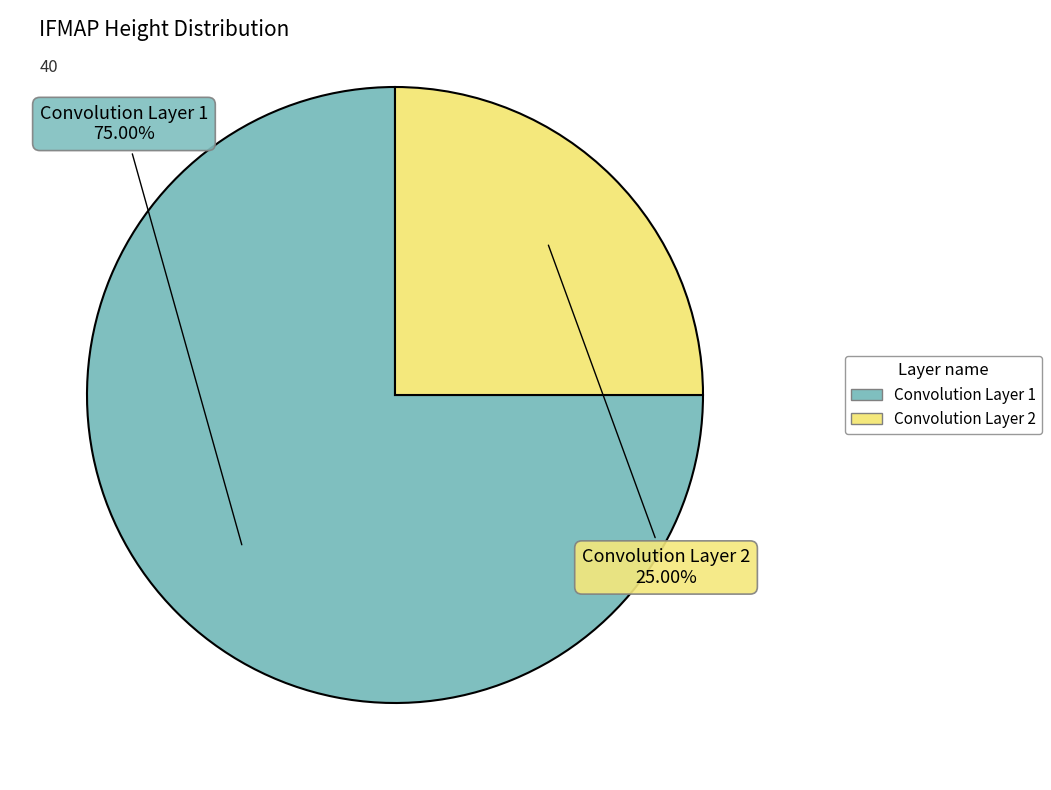

To the nearest percent, what is the combined percentage of Convolution Layer 2 and Convolution Layer 1?

100%